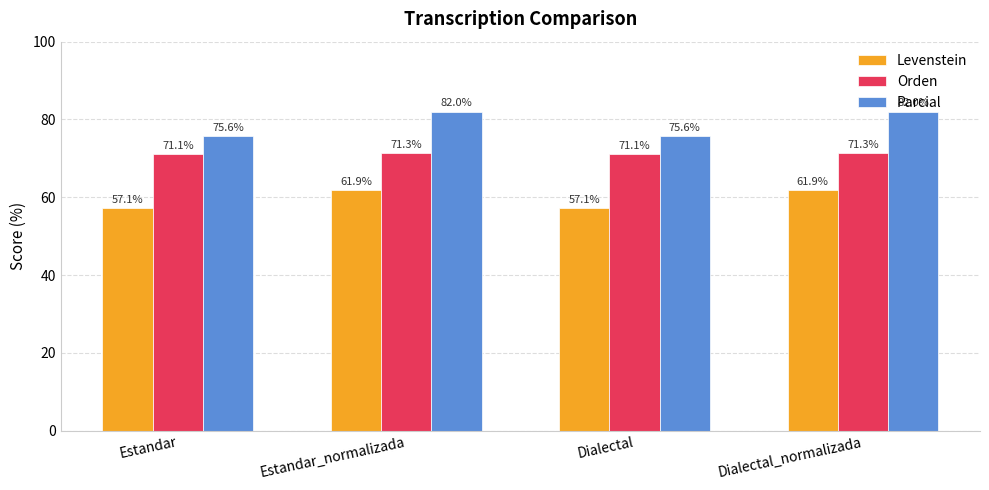

Is the value of Parcial at Estandar_normalizada greater than the value of Orden at Estandar?

Yes